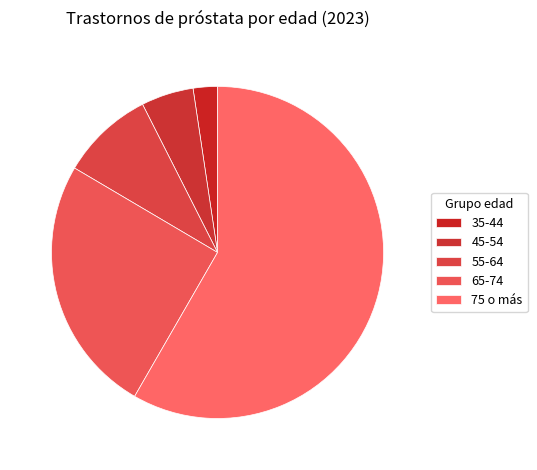

Rank the categories by value from highest to lowest.

75 o más, 65-74, 55-64, 45-54, 35-44